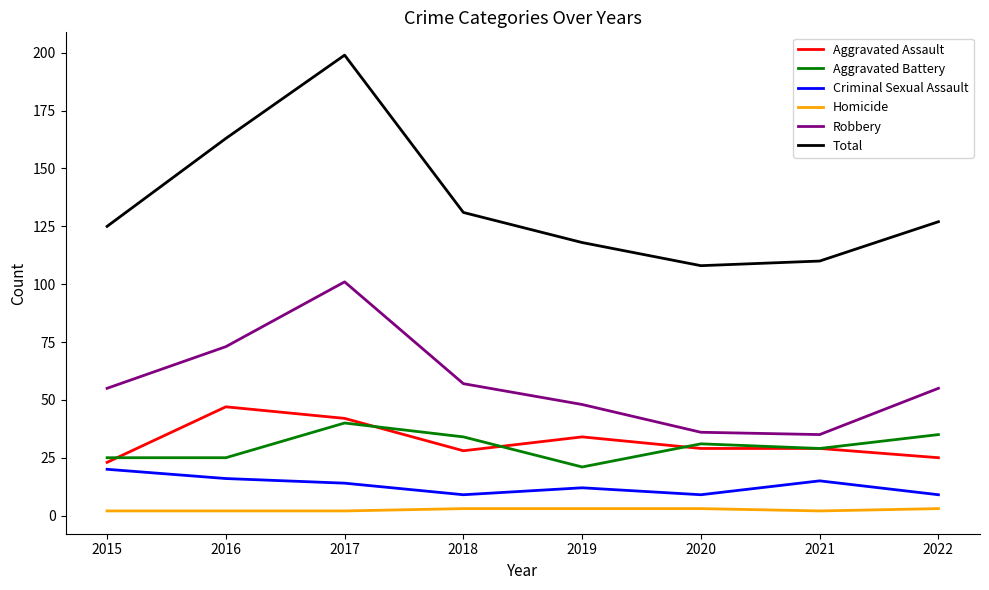

At which label does Aggravated Assault reach its minimum?

2015